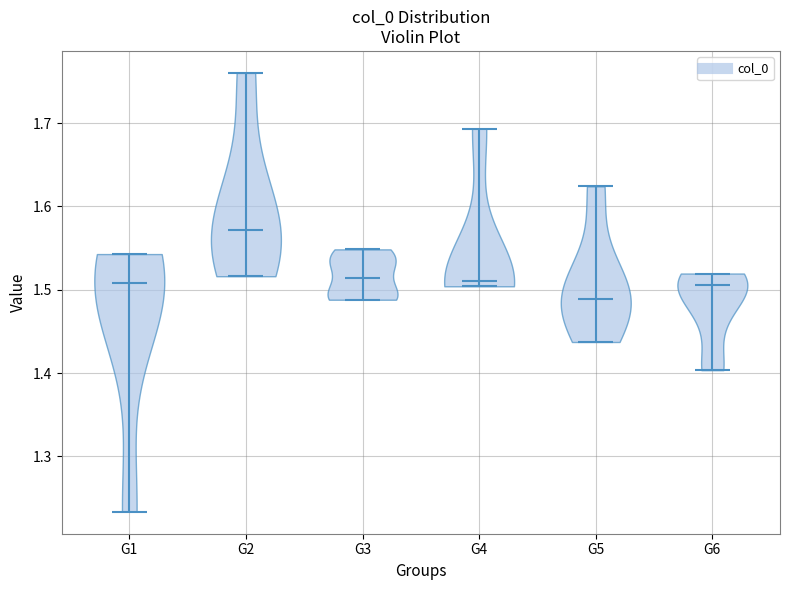

Reading left to right, read every violin against the y-axis: where its median line is, and the lowest and highest points it reaches. The values are not printed on the chart, so give them approximately, as read against the axis.

G1: median line 1.51, lowest point 1.23, highest point 1.54
G2: median line 1.57, lowest point 1.52, highest point 1.76
G3: median line 1.51, lowest point 1.49, highest point 1.55
G4: median line 1.51, lowest point 1.50, highest point 1.69
G5: median line 1.49, lowest point 1.44, highest point 1.62
G6: median line 1.51, lowest point 1.40, highest point 1.52